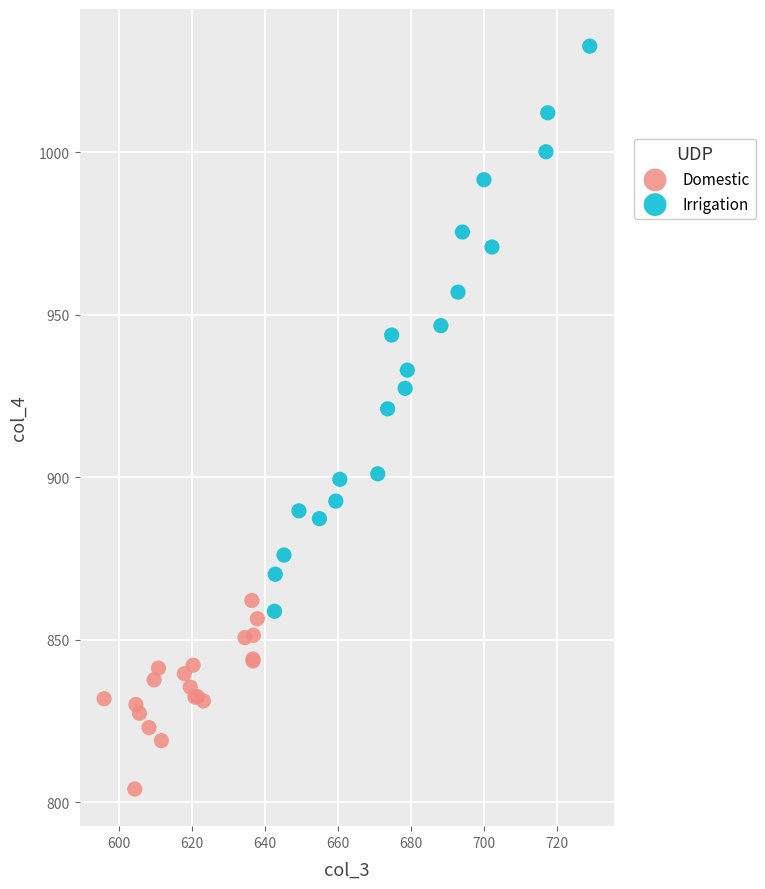

Which series reaches the minimum Y coordinate?

Domestic